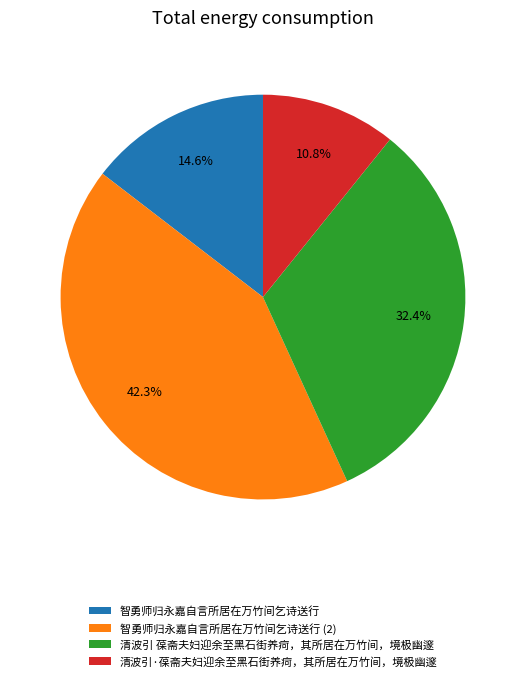

Does 智勇师归永嘉自言所居在万竹间乞诗送行 account for over 50% of the chart?

No